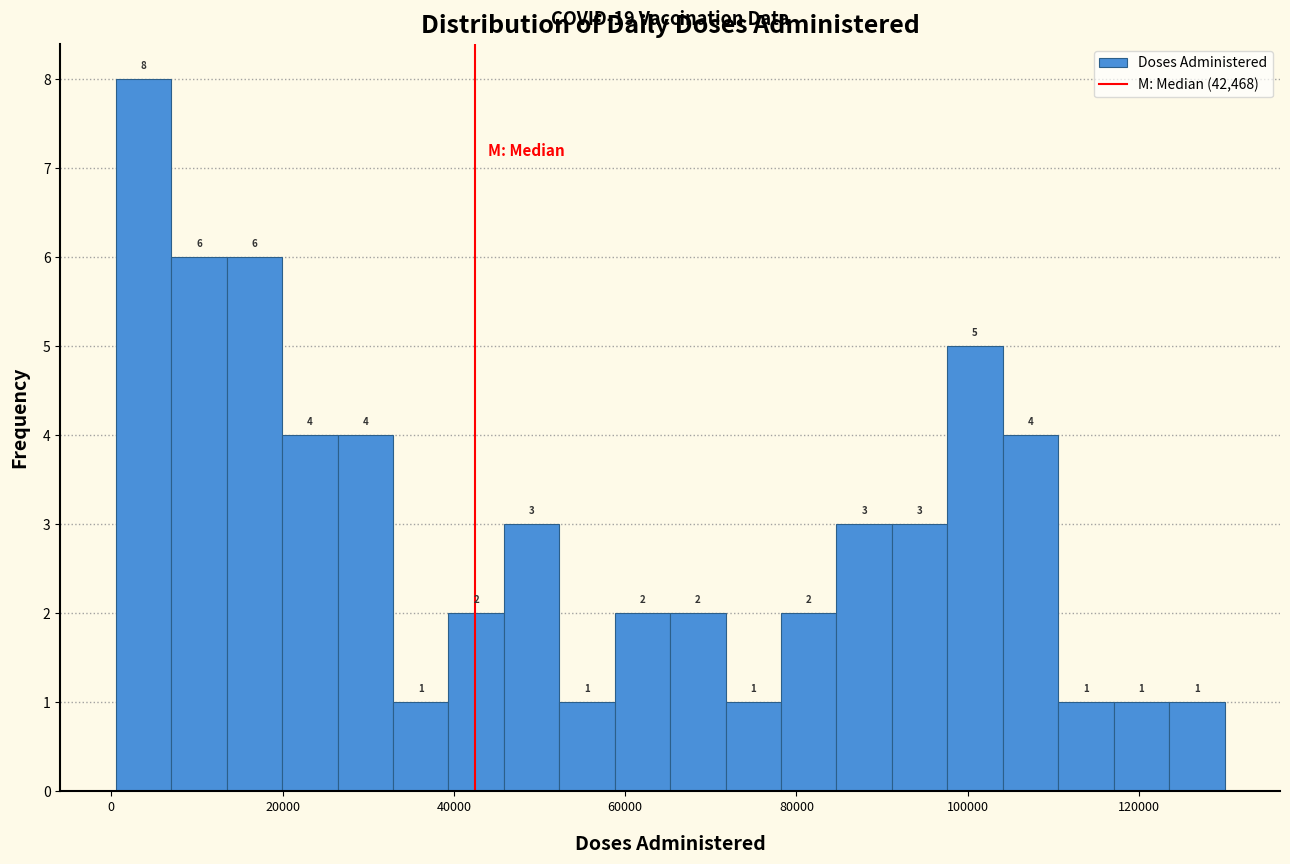

Around what value on the x-axis is the tallest bar? Give the approximate position of its centre, as read against the axis.

4000